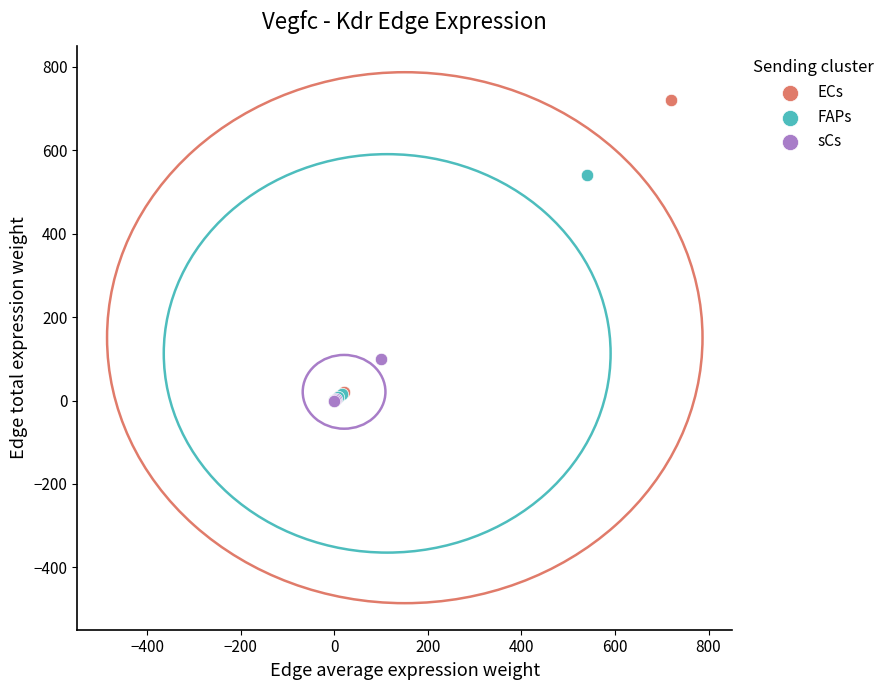

Which series contains the highest Y value?

ECs